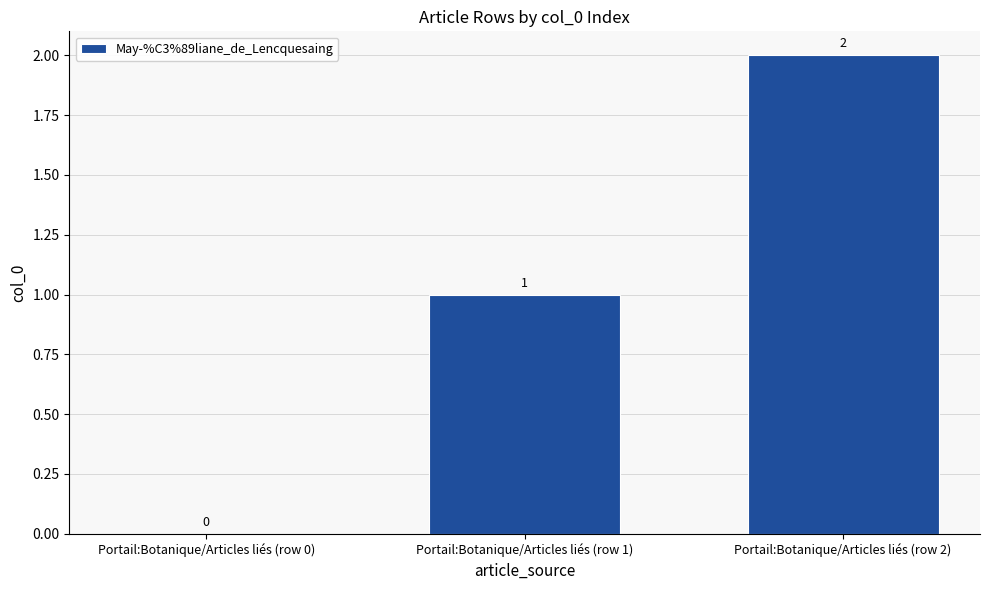

True or false: the data shows 2 at Portail:Botanique/Articles liés (row 2).

True